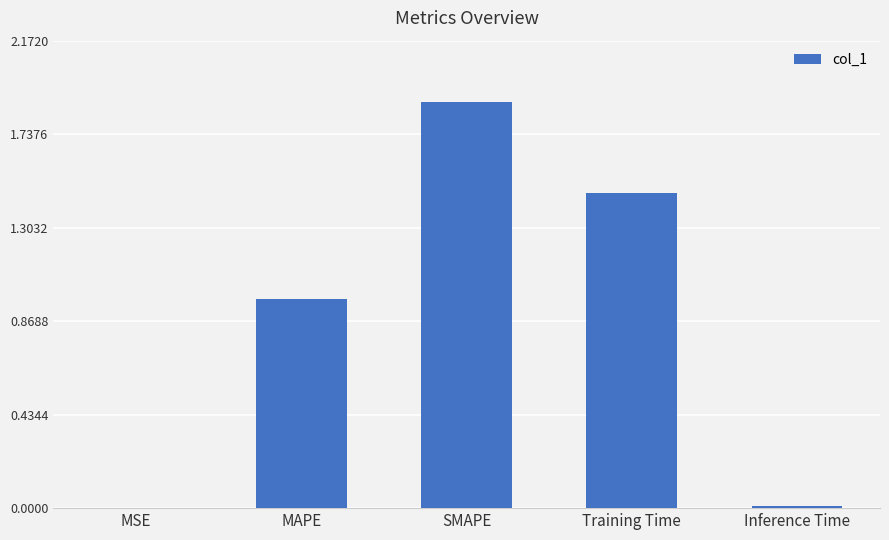

What is the maximum value shown in the chart?

1.9